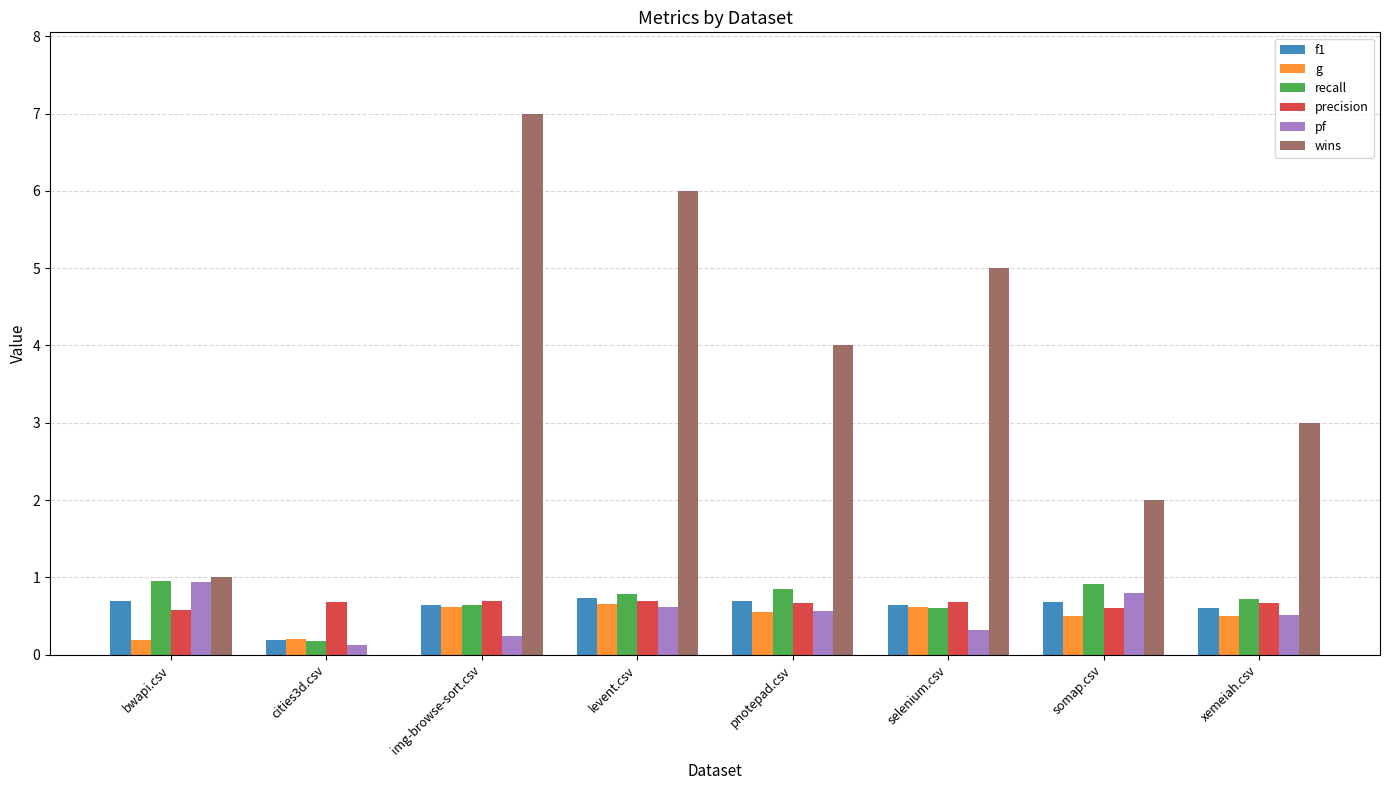

Read the precision value at levent.csv.

0.7